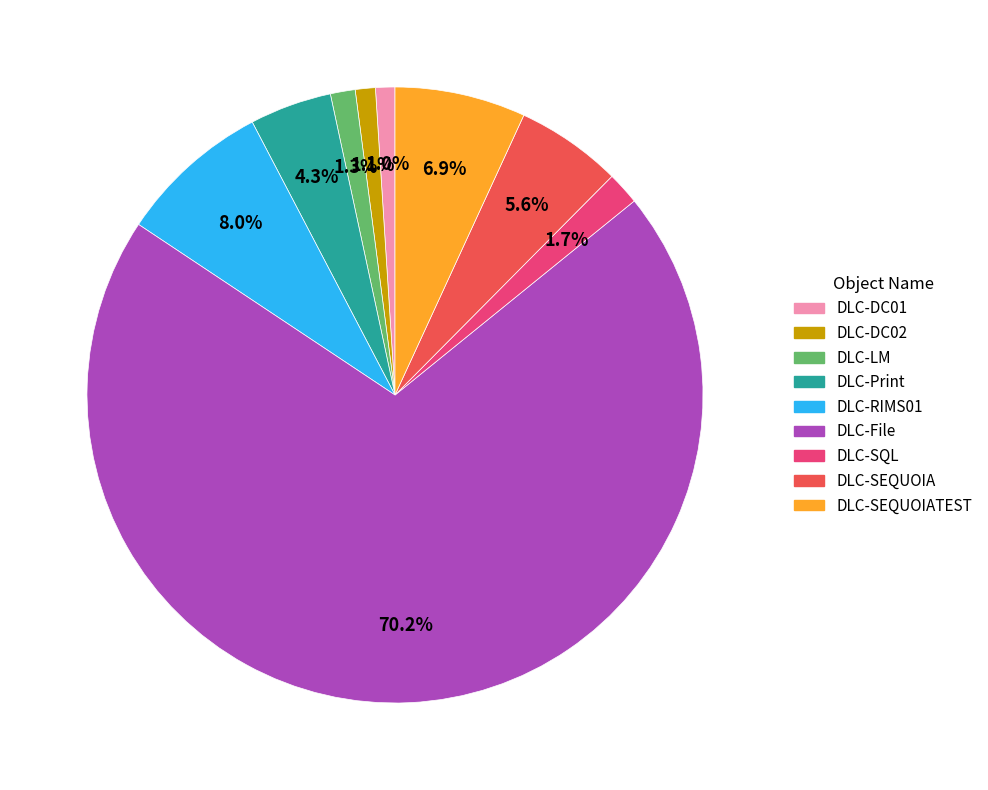

Is there any slice that represents more than half of the pie?

Yes